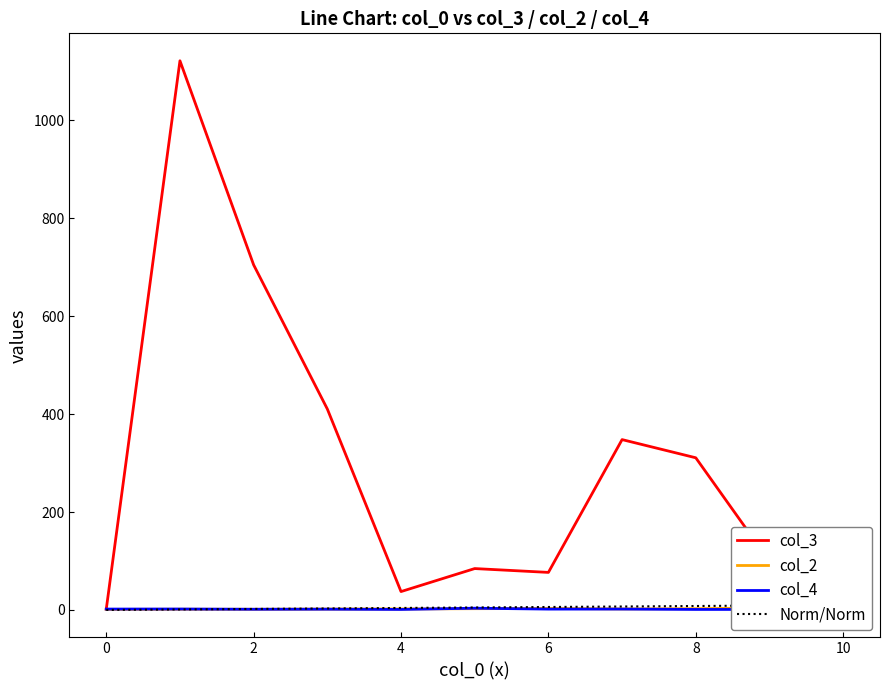

Which series has the largest total across all categories?

col_3